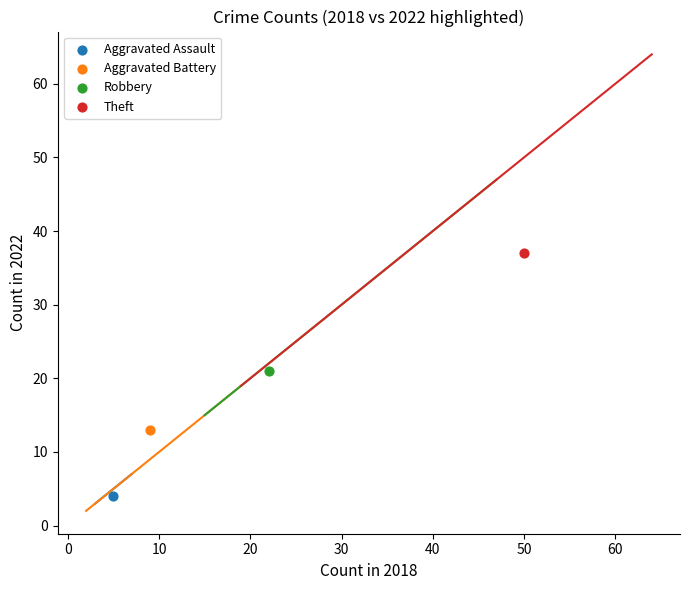

What are all the series names shown in the legend?

Aggravated Assault, Aggravated Battery, Robbery, Theft